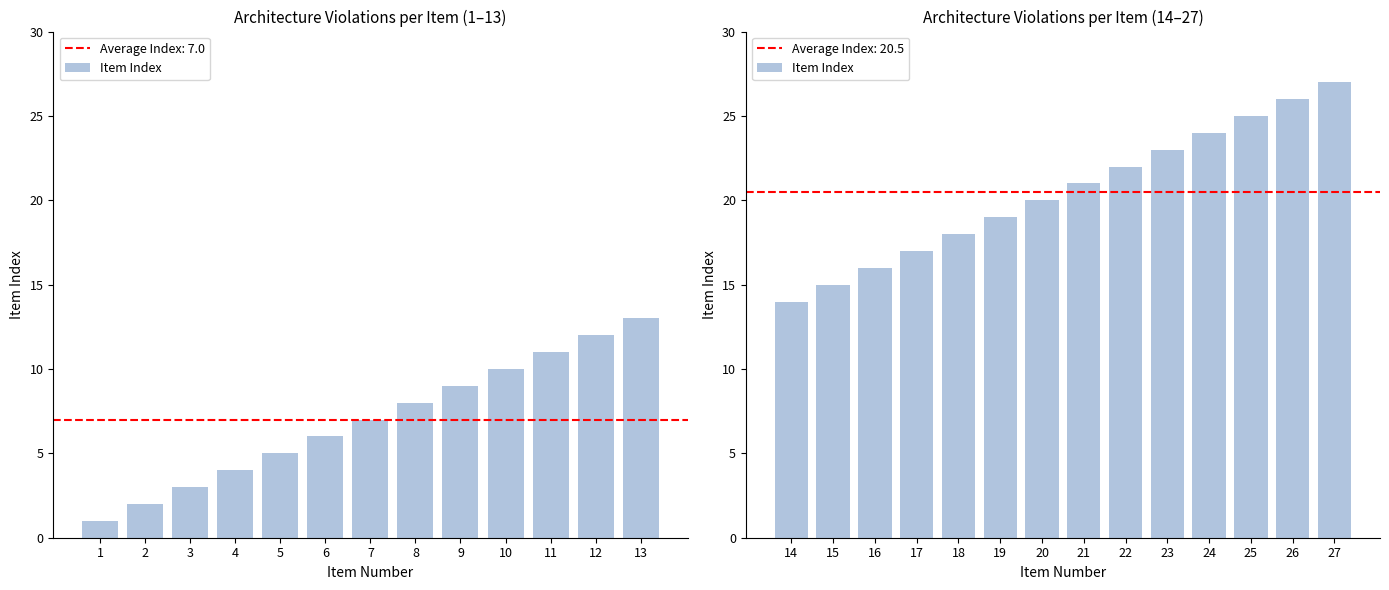

How many distinct data groups are displayed?

1